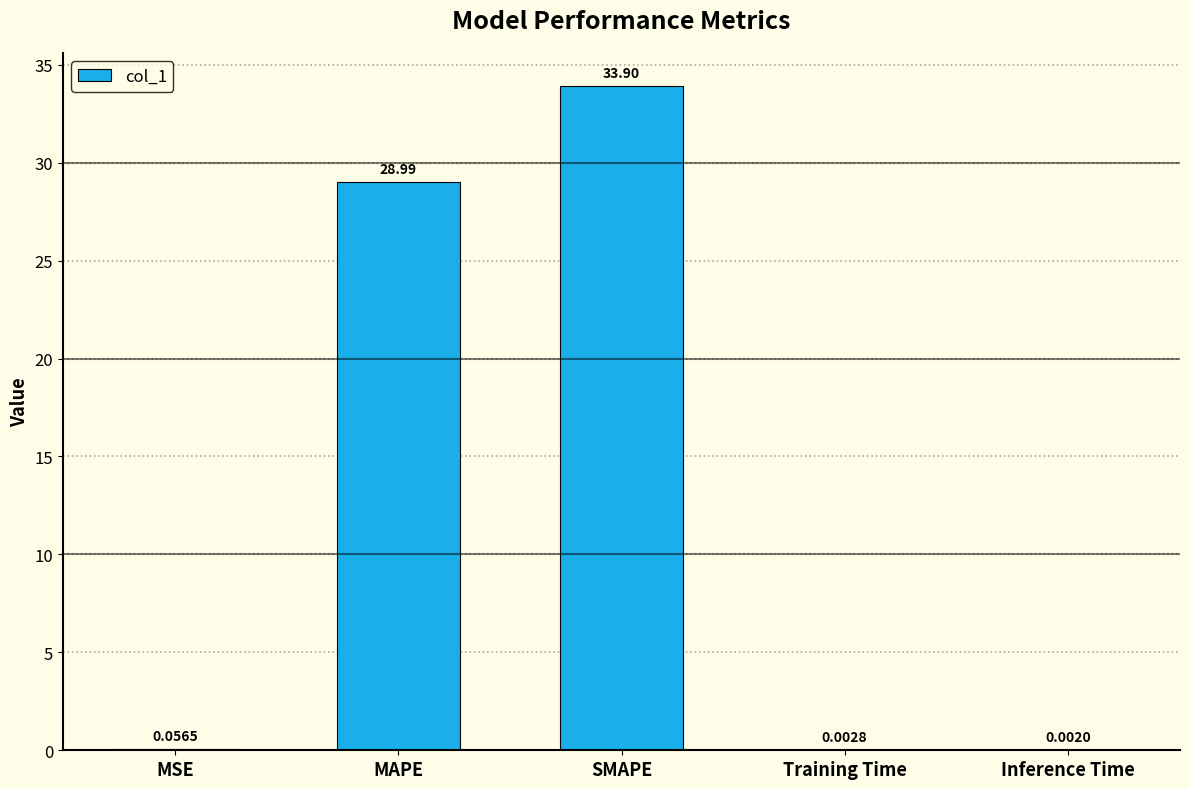

At which label is the value closest to 16?

MAPE